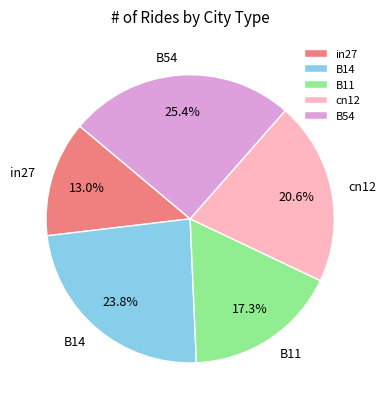

To the nearest percent, what is the difference between the B54 and cn12 slice percentages?

5%